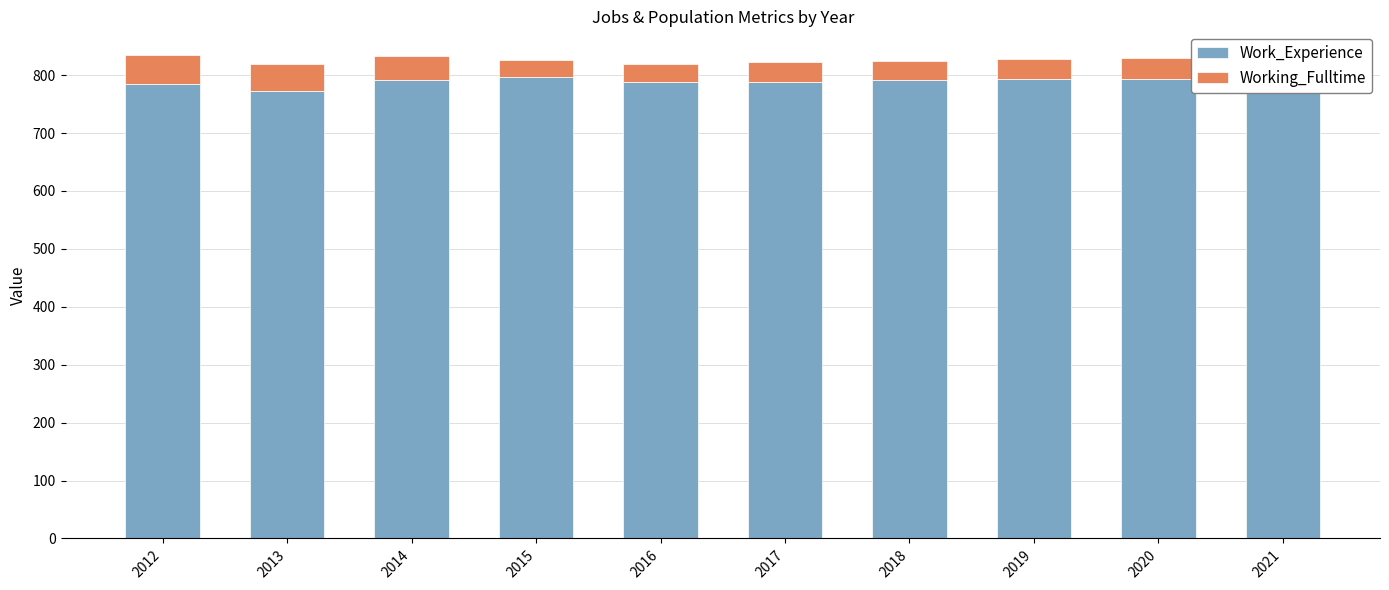

How many data points does each series have?

10